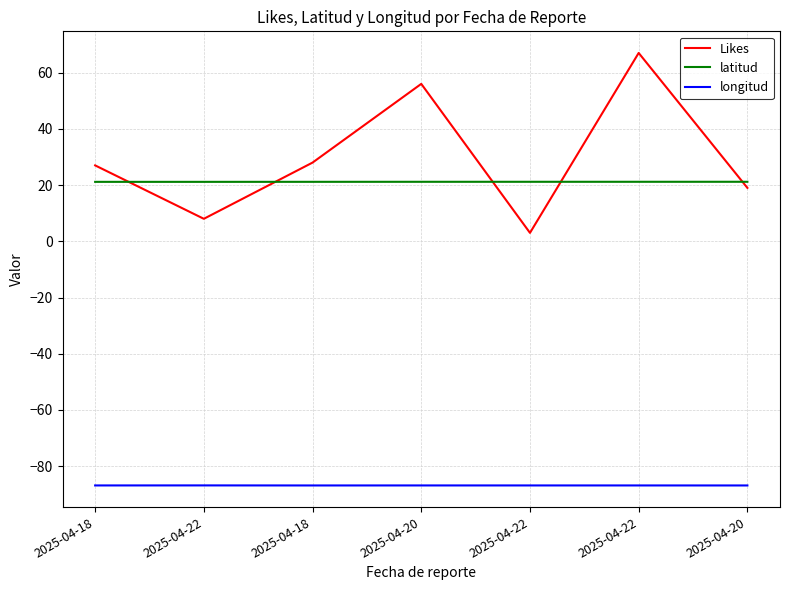

Which has a higher value, 2025-04-22 or 2025-04-22?

2025-04-22